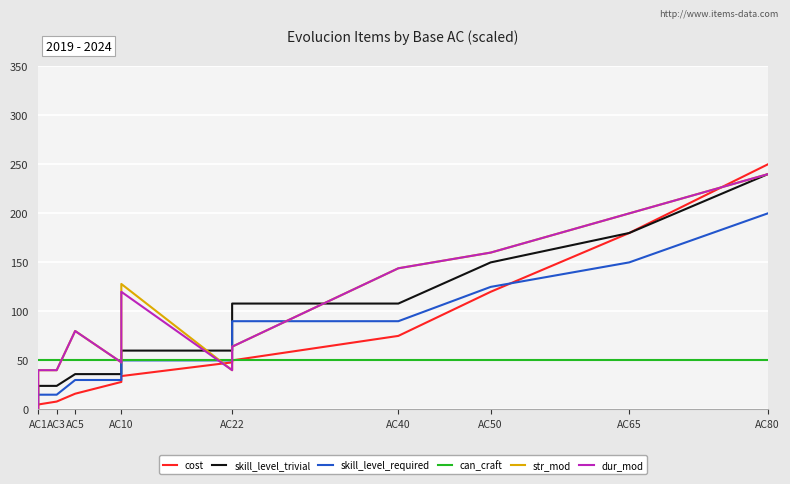

How many intersections are there between str_mod and can_craft?

5